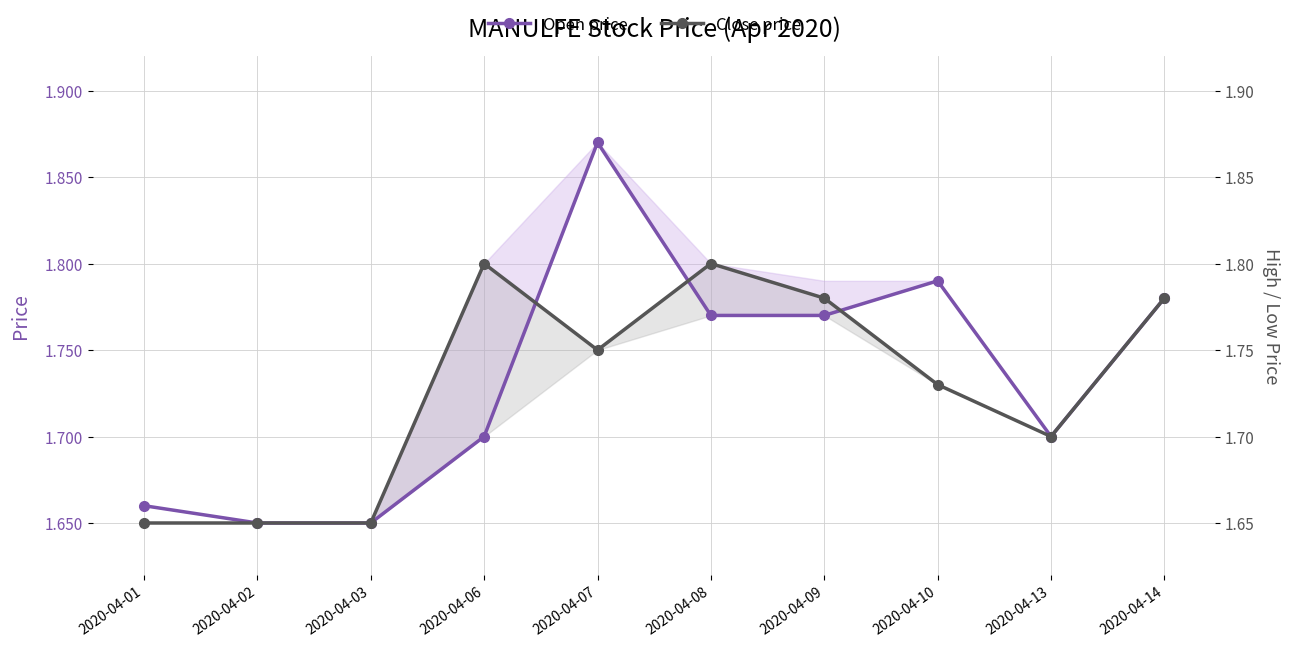

Reading left to right, extract all data points from this chart.

Open price: 2020-04-01=1.7	2020-04-02=1.6	2020-04-03=1.6	2020-04-06=1.7	2020-04-07=1.9	2020-04-08=1.8	2020-04-09=1.8	2020-04-10=1.8	2020-04-13=1.7	2020-04-14=1.8
Close price: 2020-04-01=1.6	2020-04-02=1.6	2020-04-03=1.6	2020-04-06=1.8	2020-04-07=1.8	2020-04-08=1.8	2020-04-09=1.8	2020-04-10=1.7	2020-04-13=1.7	2020-04-14=1.8
High price: 2020-04-01=1.7	2020-04-02=1.6	2020-04-03=1.6	2020-04-06=1.8	2020-04-07=1.9	2020-04-08=1.8	2020-04-09=1.8	2020-04-10=1.8	2020-04-13=1.7	2020-04-14=1.8
Low price: 2020-04-01=1.6	2020-04-02=1.6	2020-04-03=1.6	2020-04-06=1.7	2020-04-07=1.8	2020-04-08=1.8	2020-04-09=1.8	2020-04-10=1.7	2020-04-13=1.7	2020-04-14=1.8